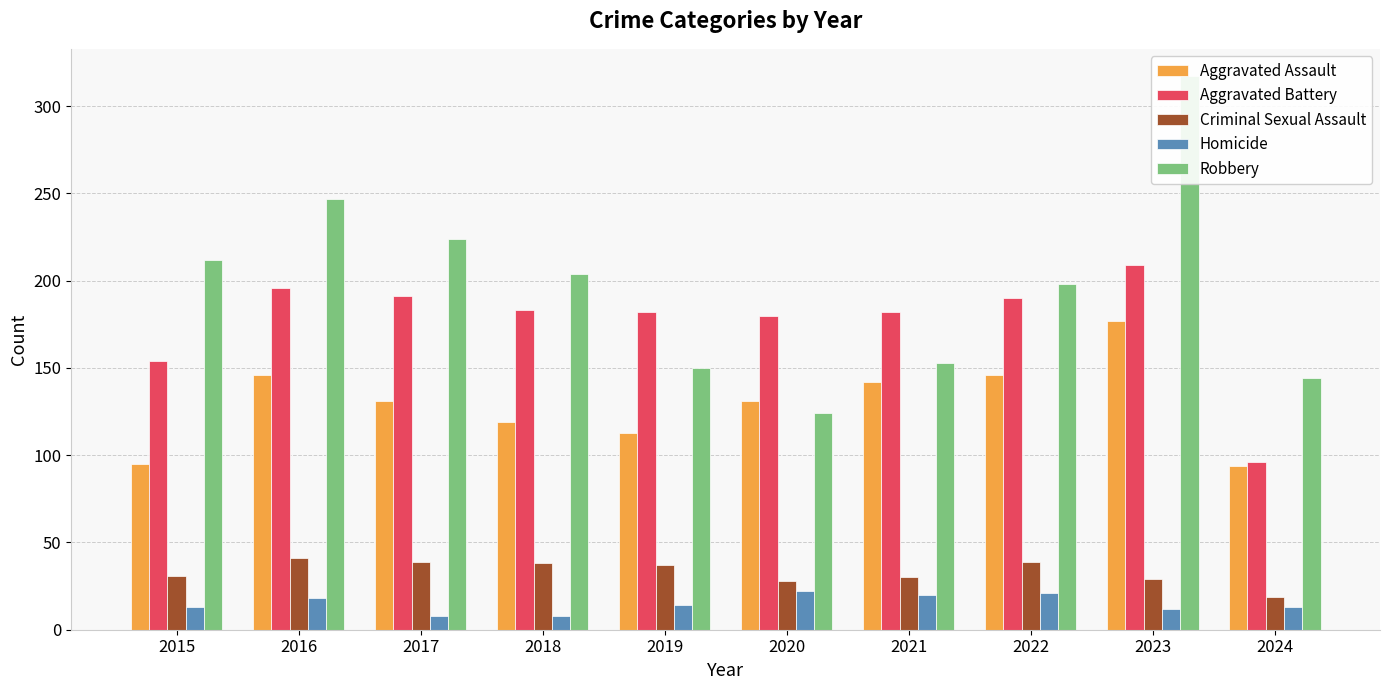

True or false: Robbery has a value of 299 at 2018.

False